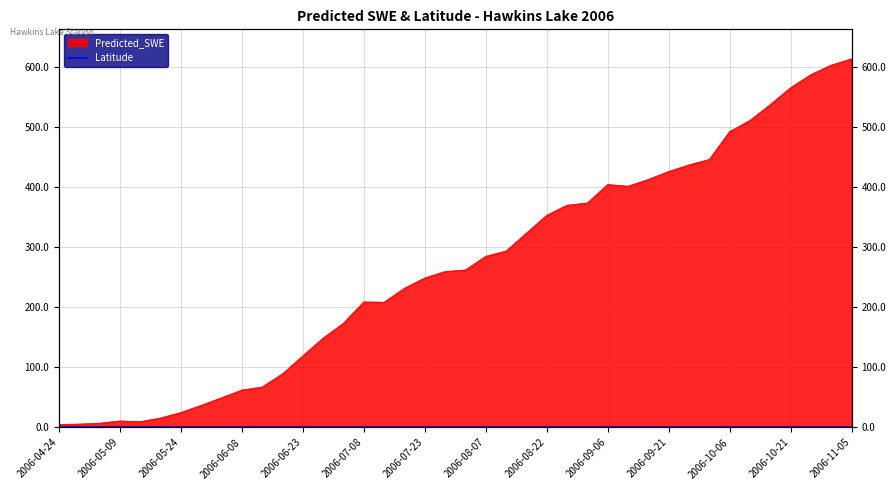

Rank the categories by value from lowest to highest.

2006-04-24, 2006-04-29, 2006-05-04, 2006-05-14, 2006-05-09, 2006-05-19, 2006-05-24, 2006-05-29, 2006-06-03, 2006-06-08, 2006-06-13, 2006-06-18, 2006-06-23, 2006-06-28, 2006-07-03, 2006-07-13, 2006-07-08, 2006-07-18, 2006-07-23, 2006-07-28, 2006-08-02, 2006-08-07, 2006-08-12, 2006-08-17, 2006-08-22, 2006-08-27, 2006-09-01, 2006-09-11, 2006-09-06, 2006-09-16, 2006-09-21, 2006-09-26, 2006-10-01, 2006-10-06, 2006-10-11, 2006-10-16, 2006-10-21, 2006-10-26, 2006-10-31, 2006-11-05